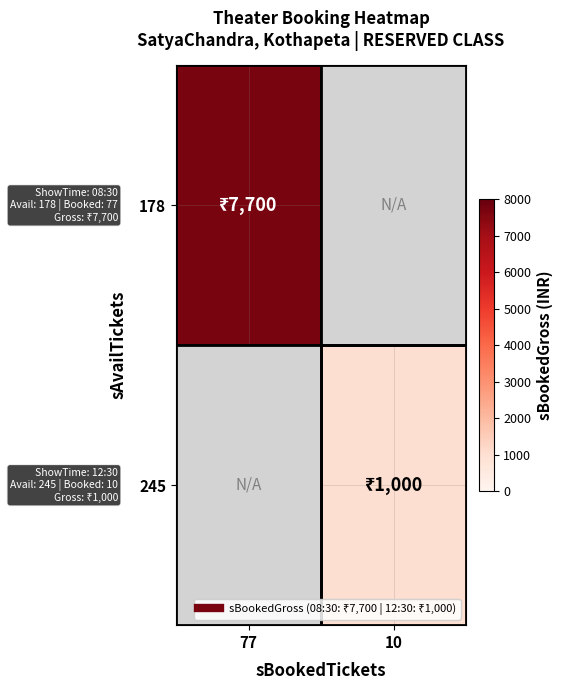

Rank the series by their average value, from highest to lowest.

178, 245